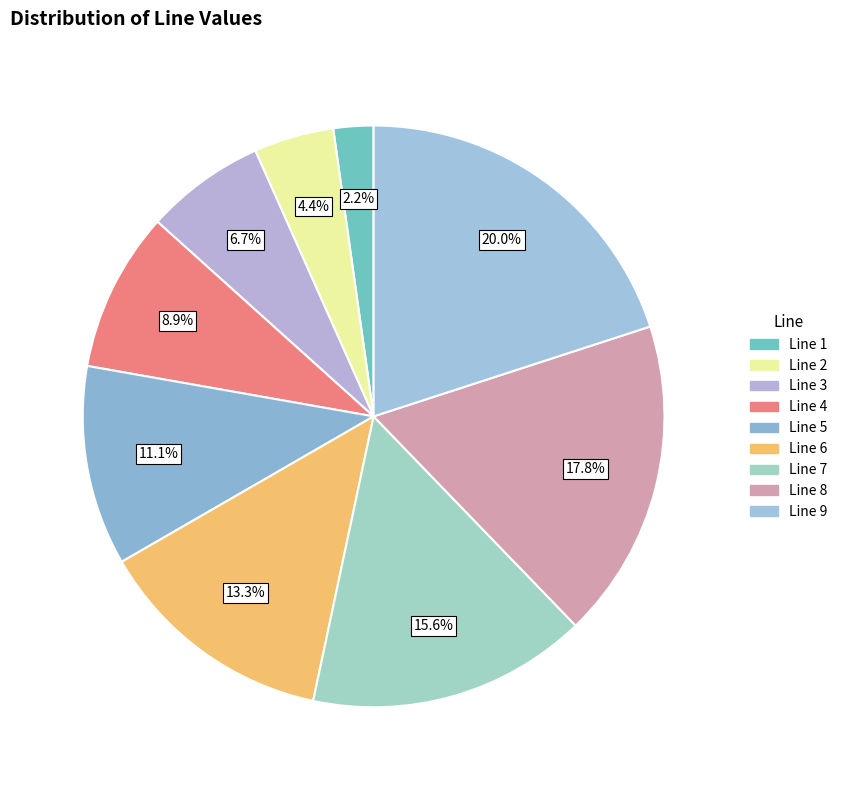

To the nearest percent, what is the average slice percentage?

11%